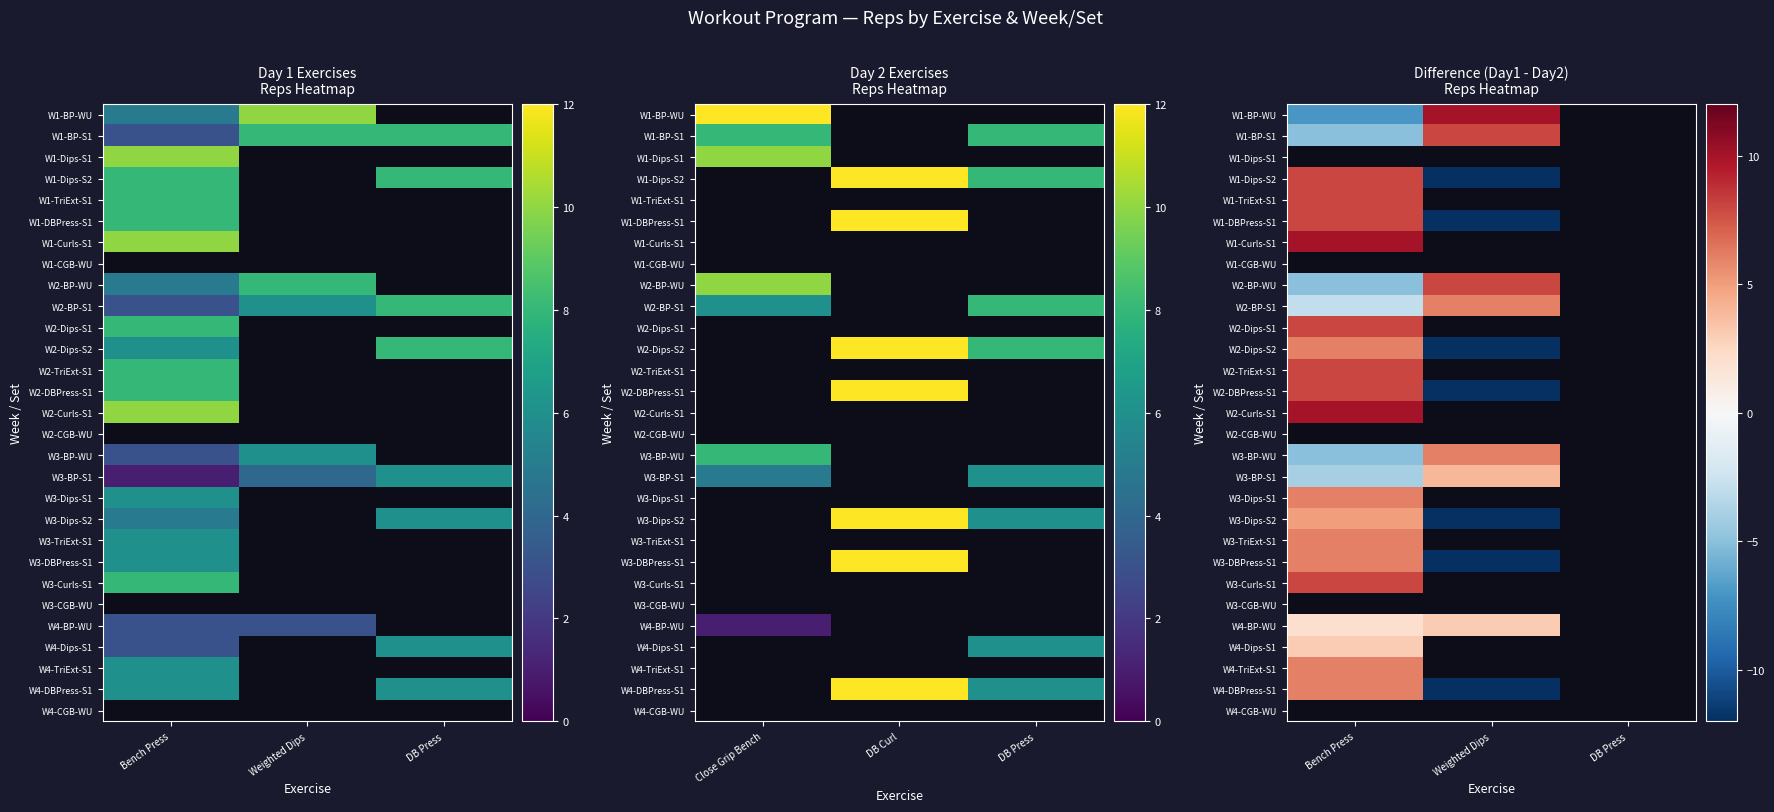

Is the value of W3-DBPress-S1 at Bench Press greater than the value of W1-DBPress-S1 at Weighted Dips?

Yes